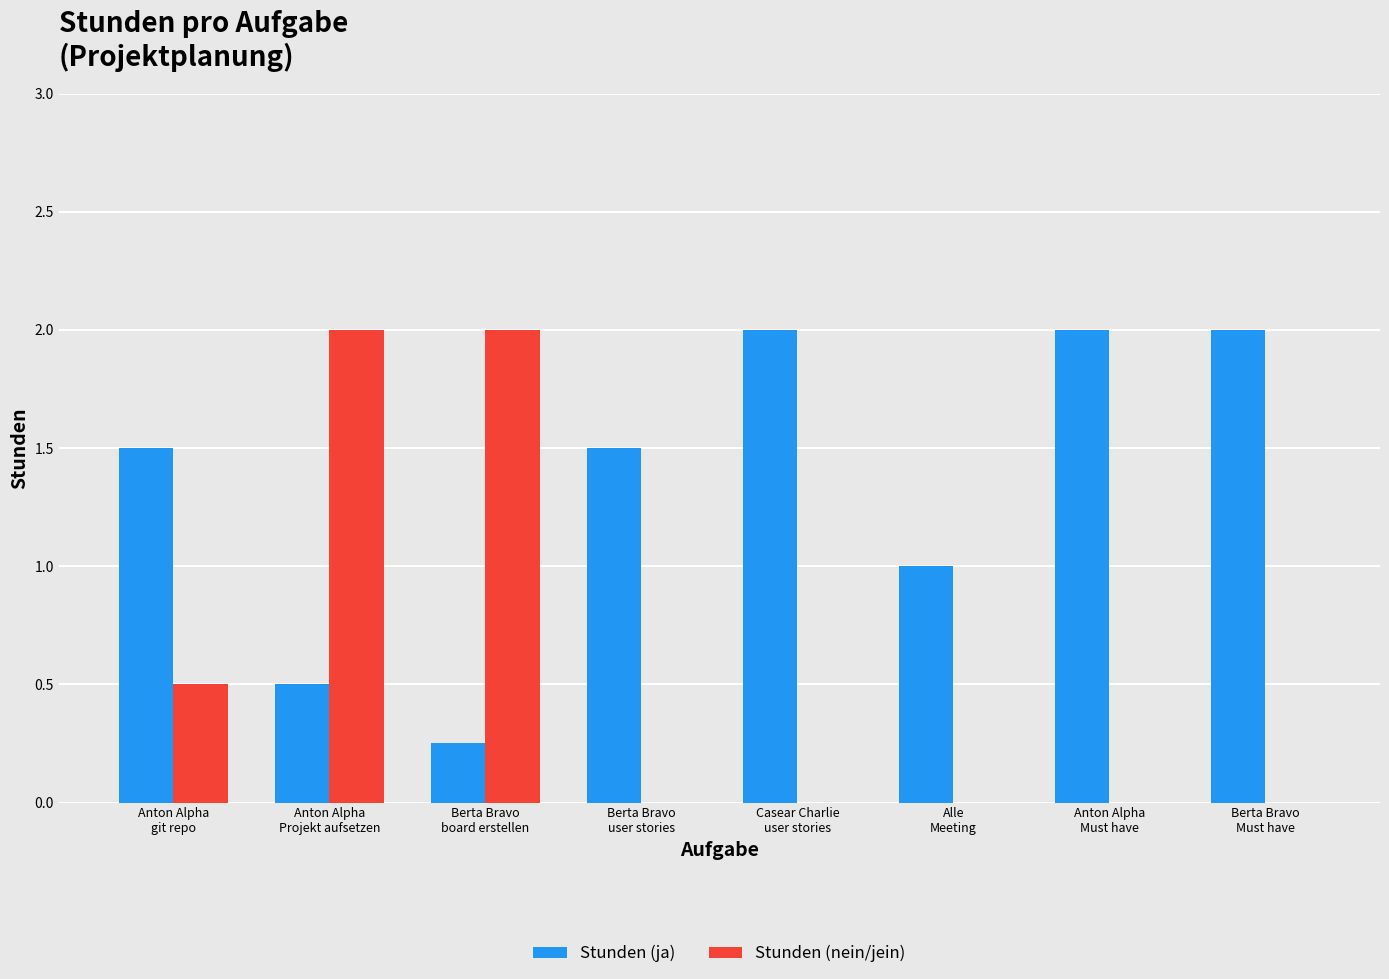

What is the sum of all Stunden (ja) values?

10.8